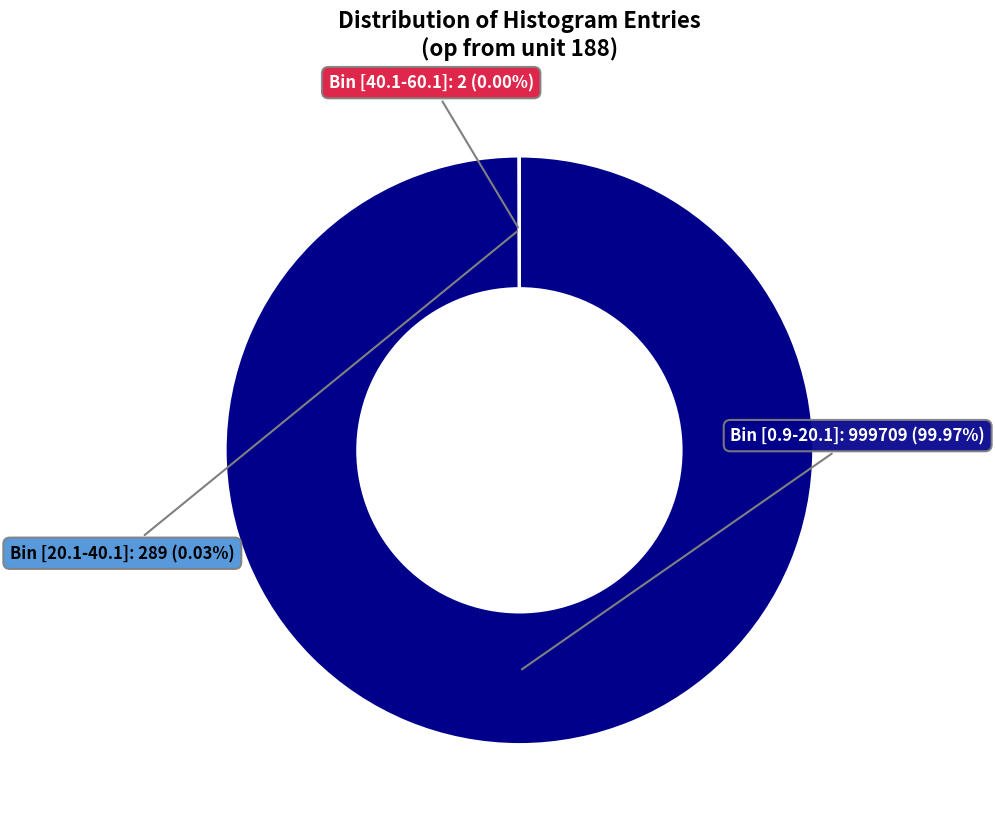

Does any single category account for the majority?

Yes